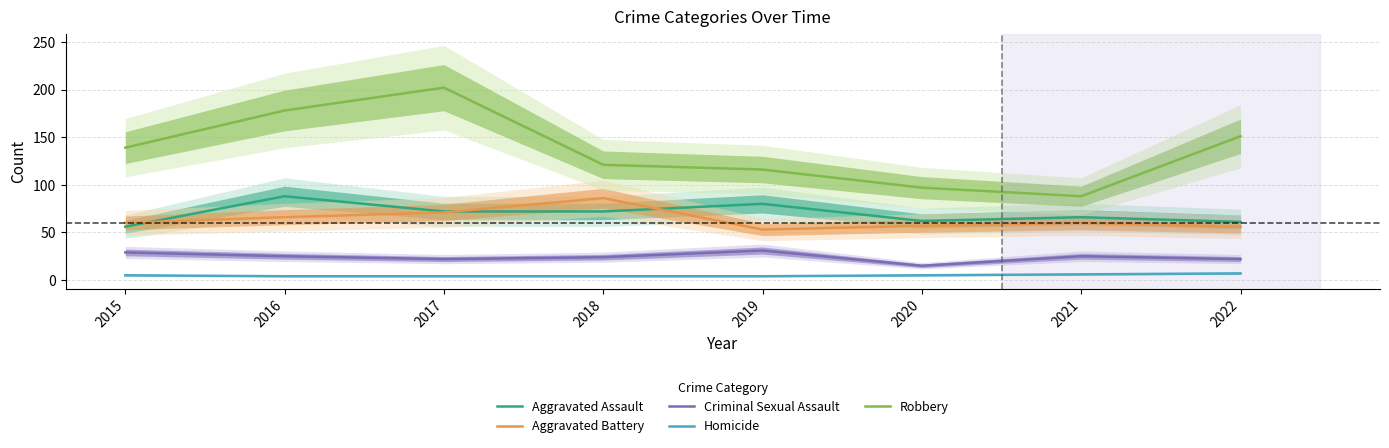

What is the greatest value displayed?

202